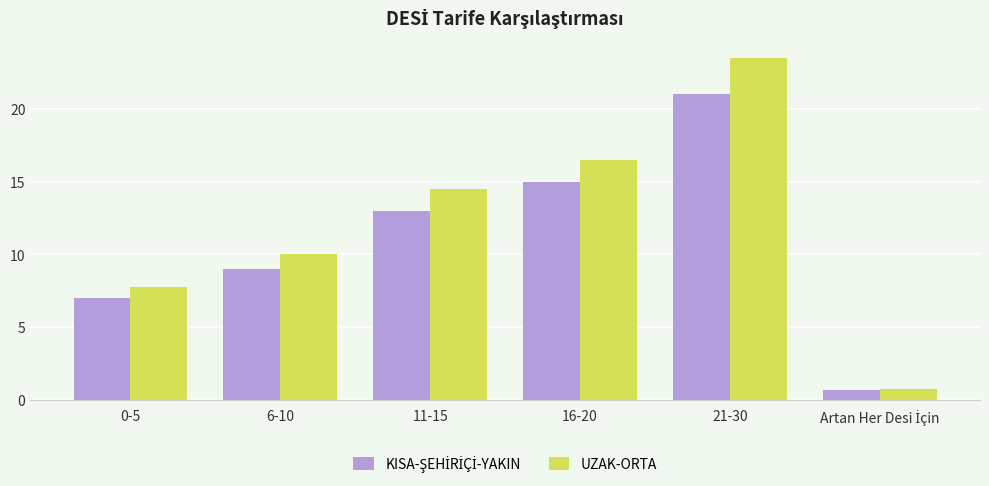

What is the highest value of the UZAK-ORTA series?

23.5